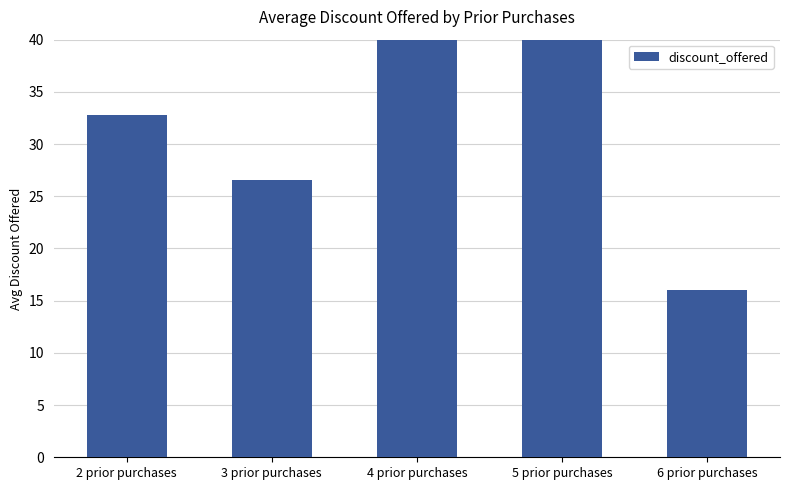

Reading right to left, extract all data points from this chart.

16.0	45.0	40.2	26.6	32.8